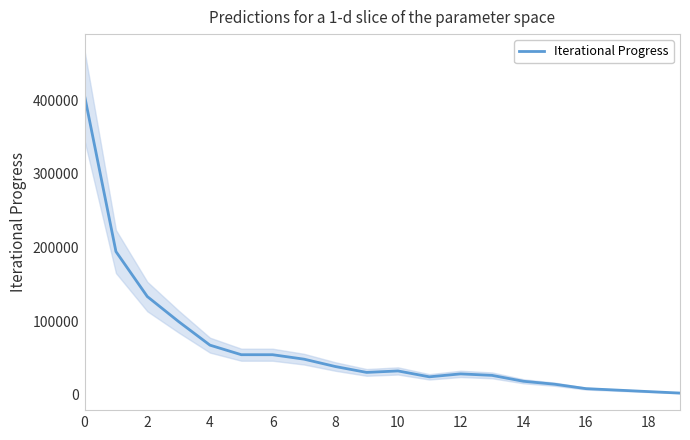

What is the highest value of the Iterational Progress series?

405505